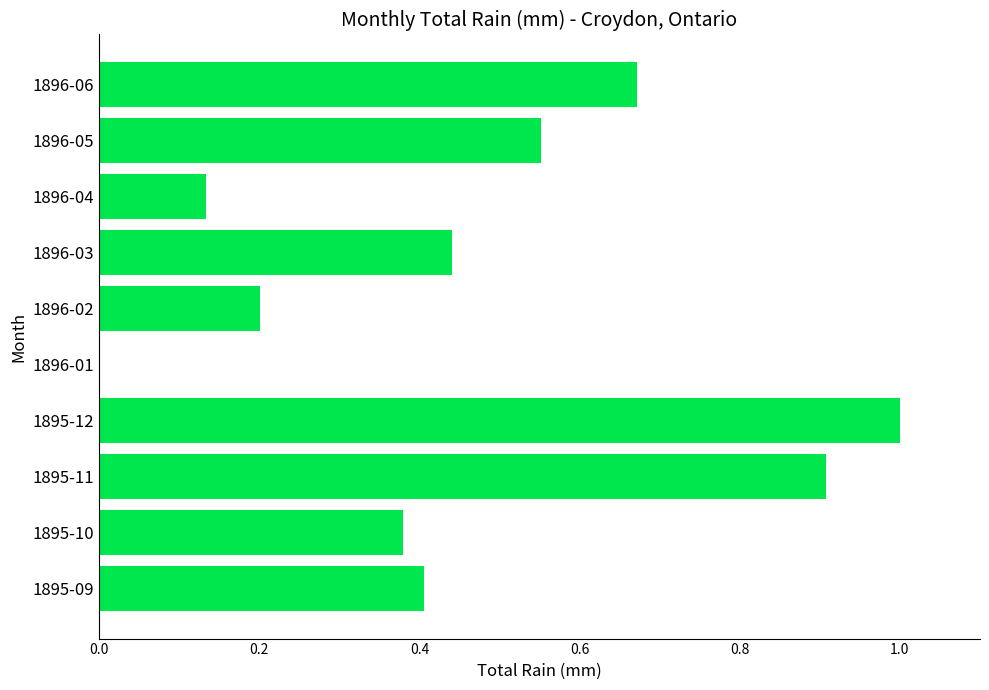

The chart shows a value of 0.4 at 1895-10. True or false?

True